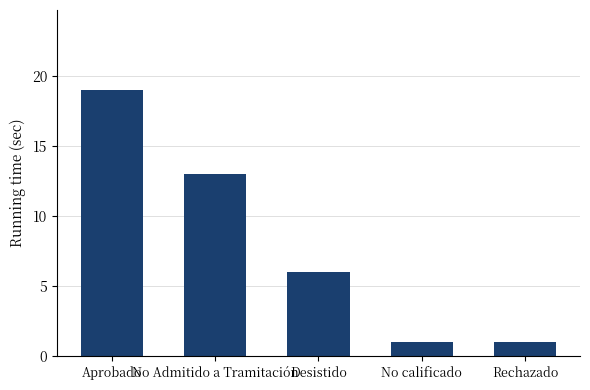

What is the approximate value at Aprobado, to the nearest 10?

20